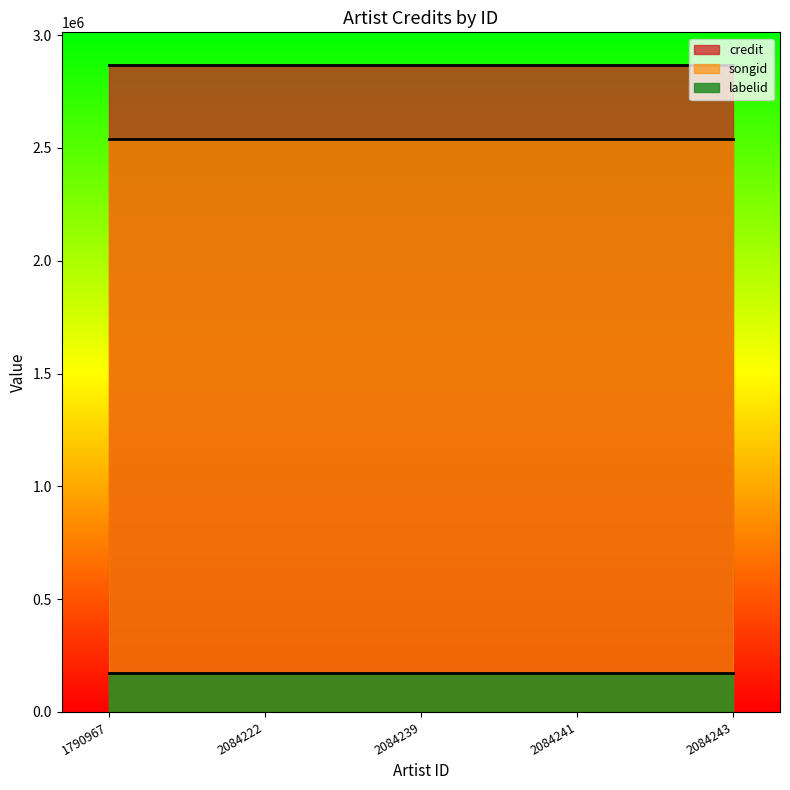

At which category does the chart reach its peak across all series?

1790967